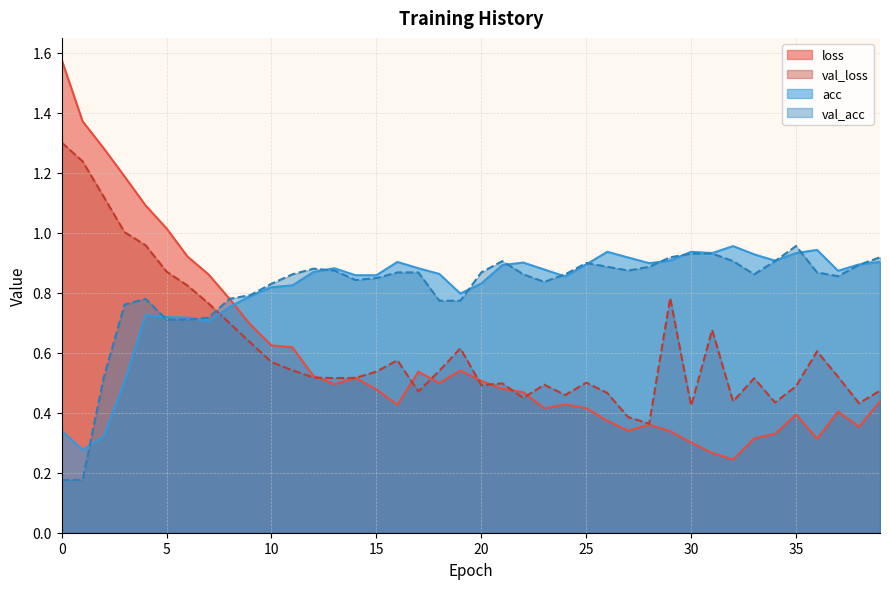

What is the approximate value of val_loss at 27?

0.4